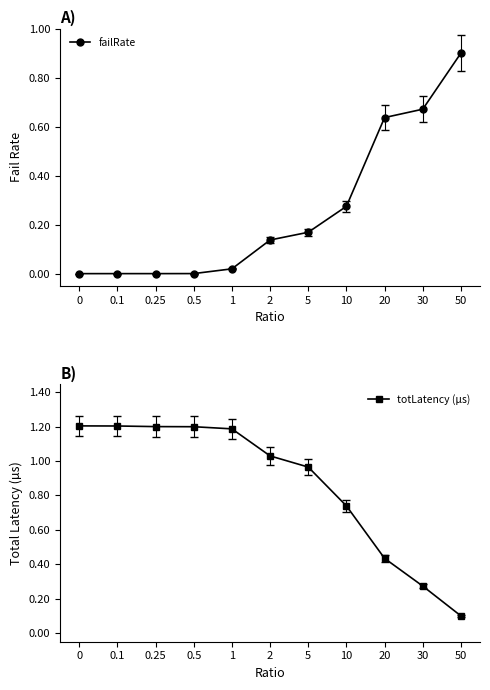

After their last crossing, which series has the higher values: totLatency (µs) or failRate?

failRate